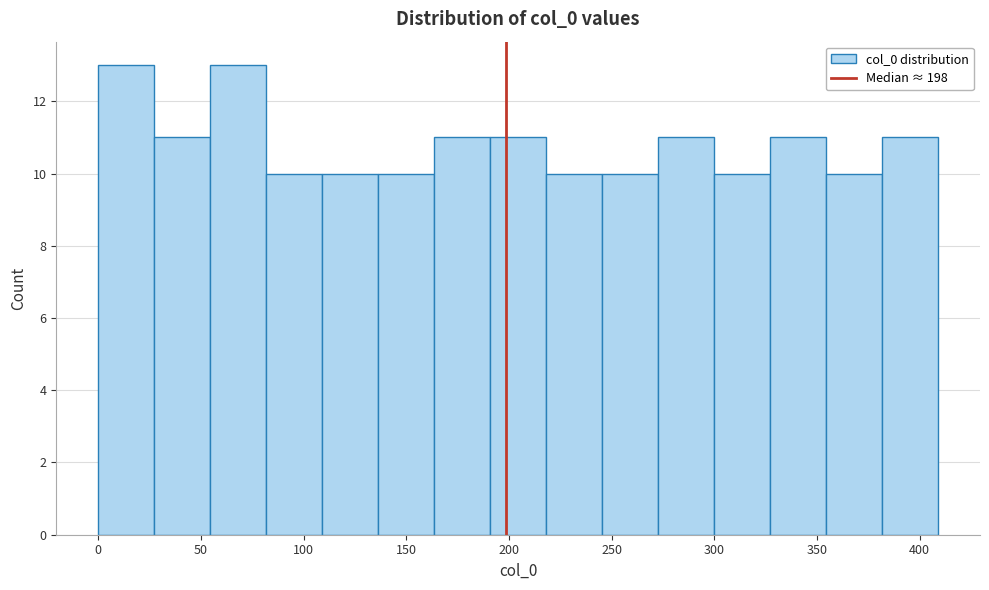

What is the height of the bar covering 55 to 80 on the x-axis? Neither the bar edges nor the heights are printed on the chart, so give them approximately, as read against the axes.

13